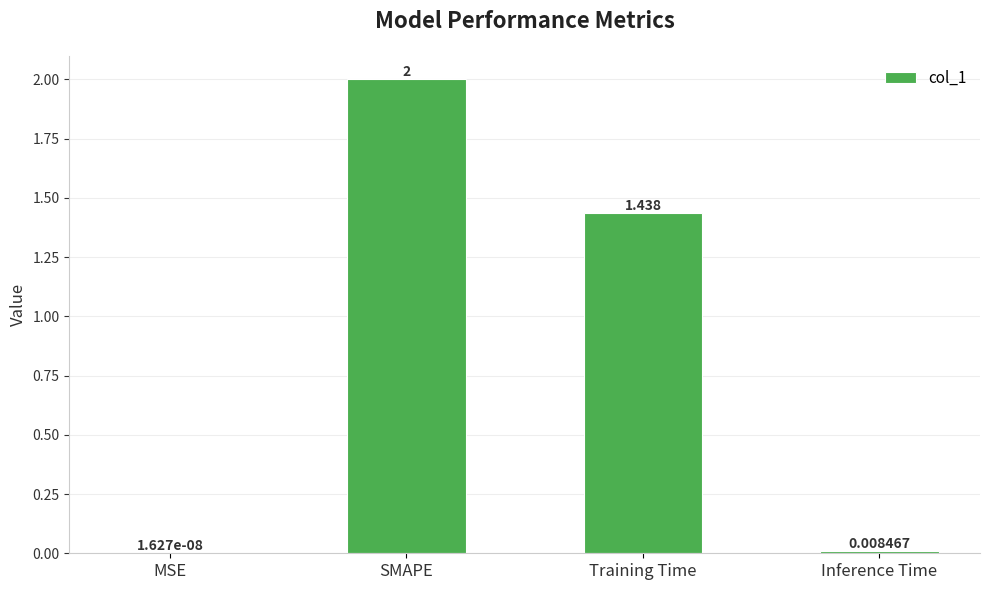

True or false: the data shows 1.9 at Training Time.

False